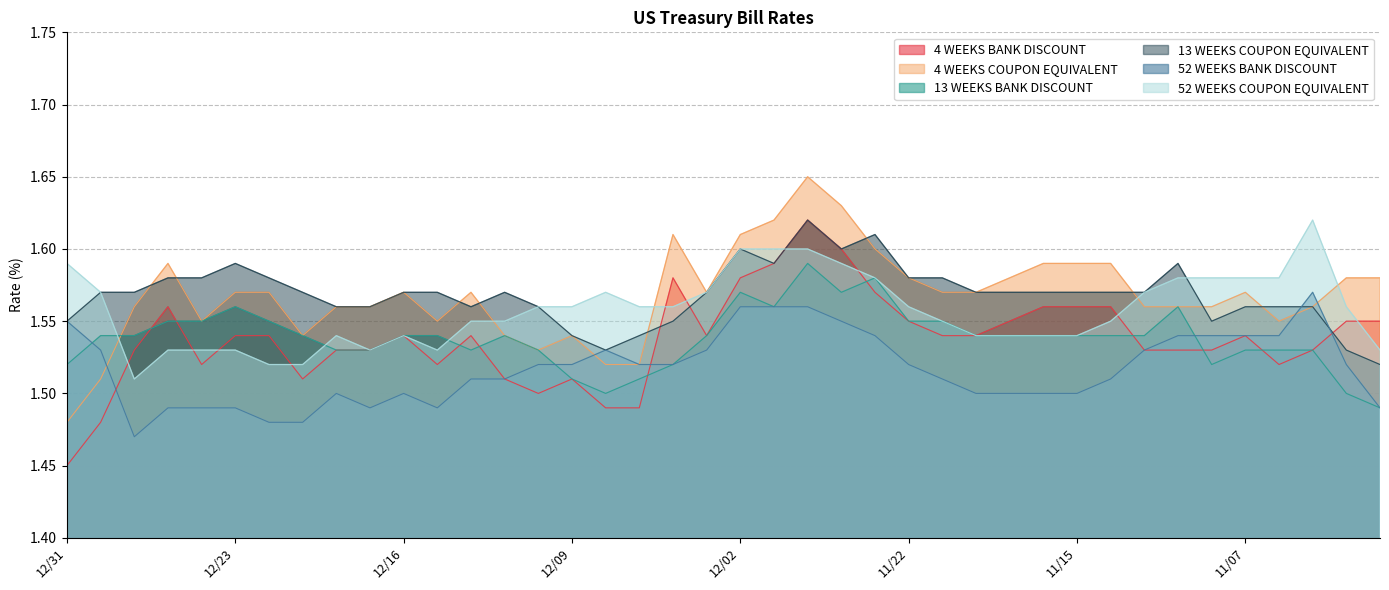

How many lines are shown in the chart?

6